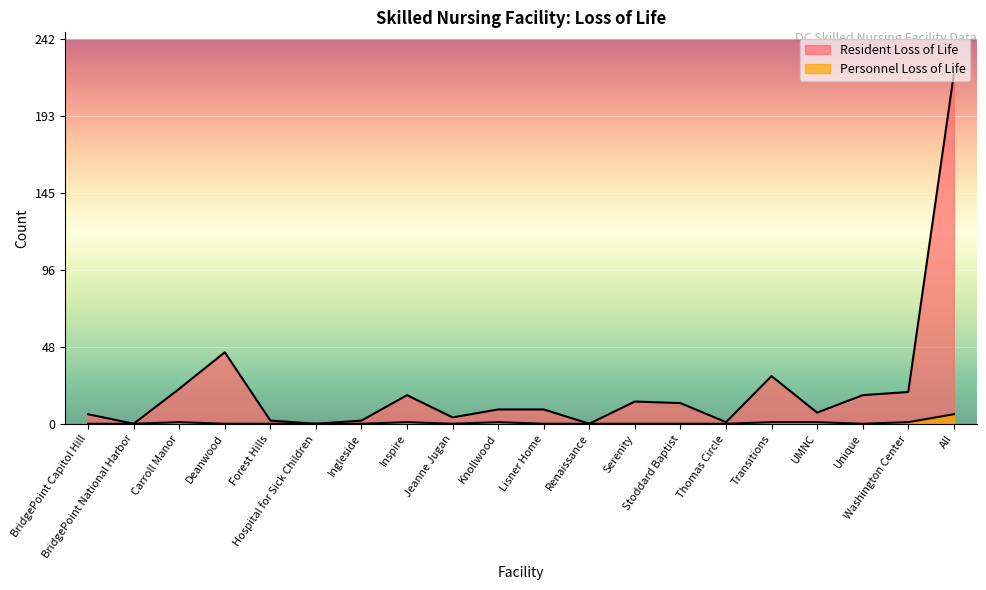

Rank the series by their maximum value, from highest to lowest.

Resident Loss of Life, Personnel Loss of Life